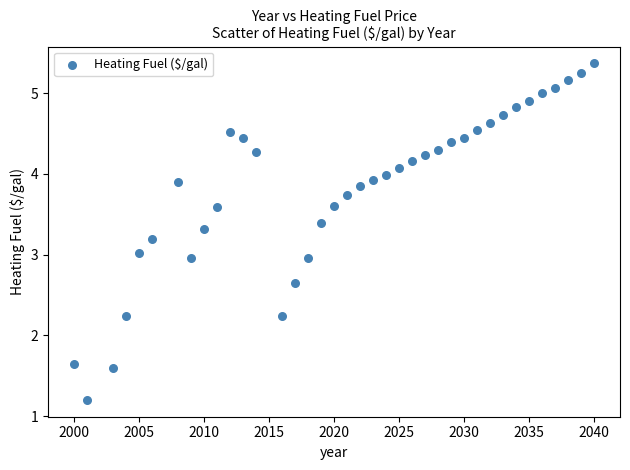

What is the range of Y values (max minus min)?

4.2